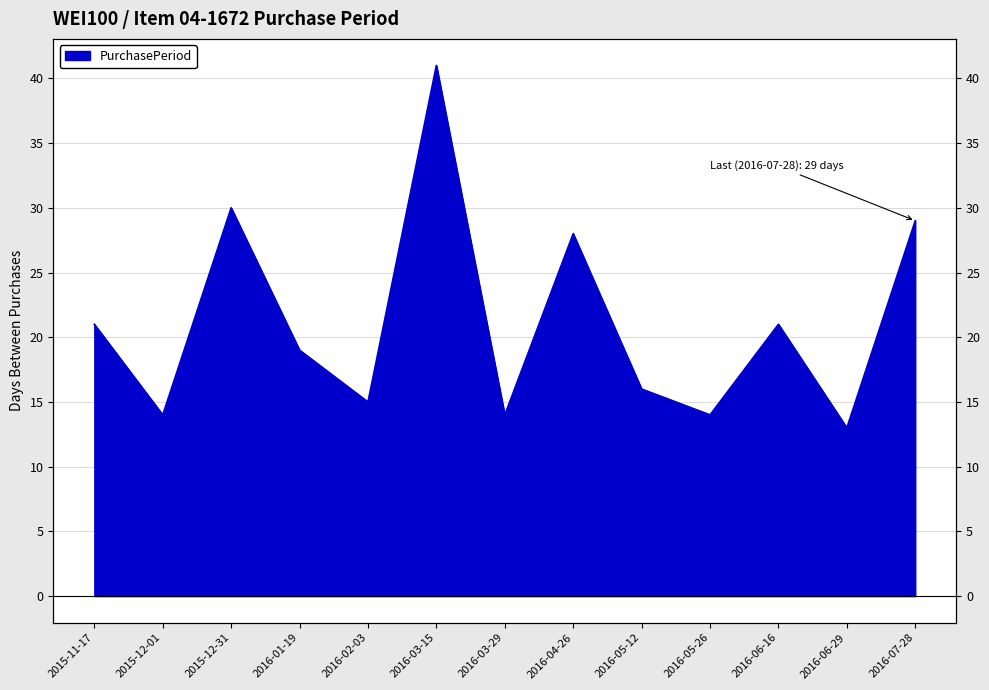

Reading left to right, what are all the values shown in this chart?

21	14	30	19	15	41	14	28	16	14	21	13	29